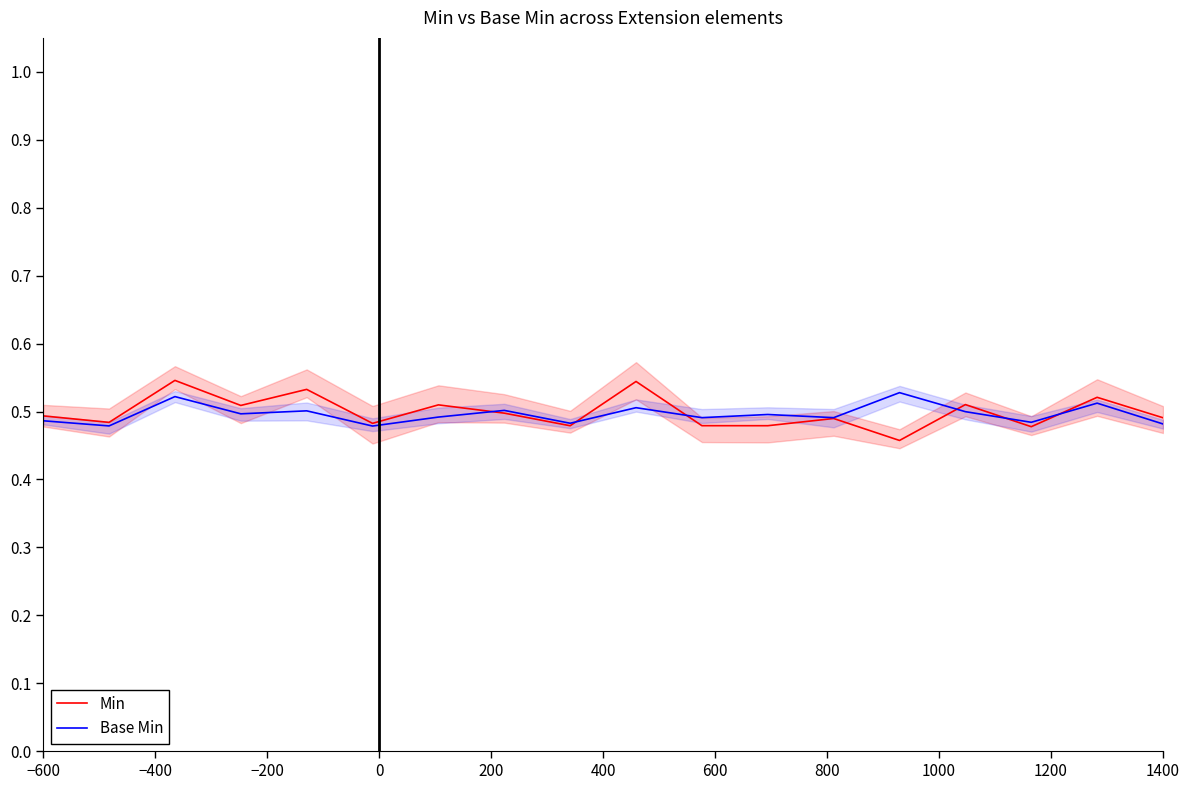

True or false: Min has a value of 0.5 at 1400.

True